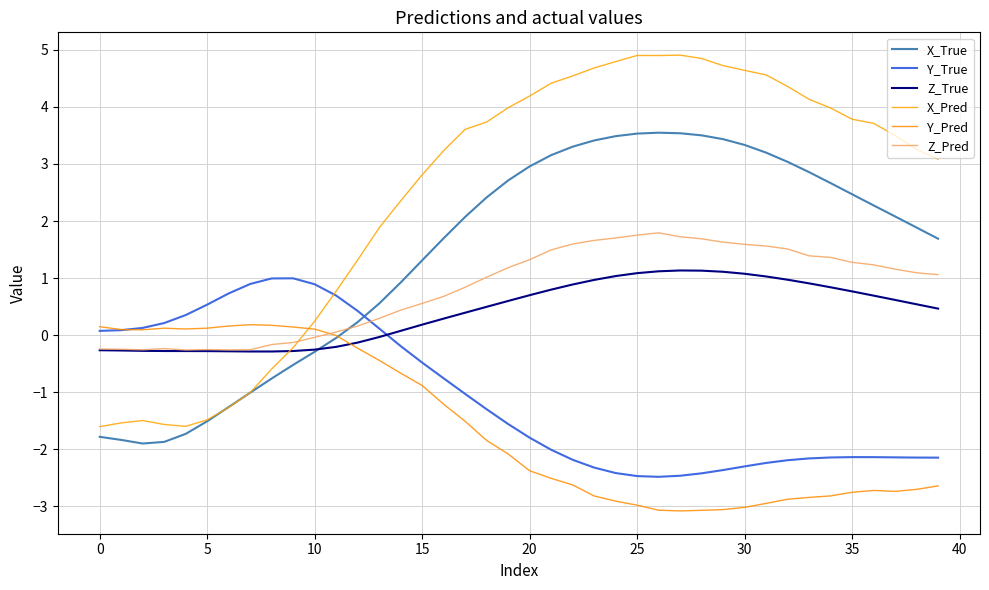

What is the sum of all Z_True values?

16.5